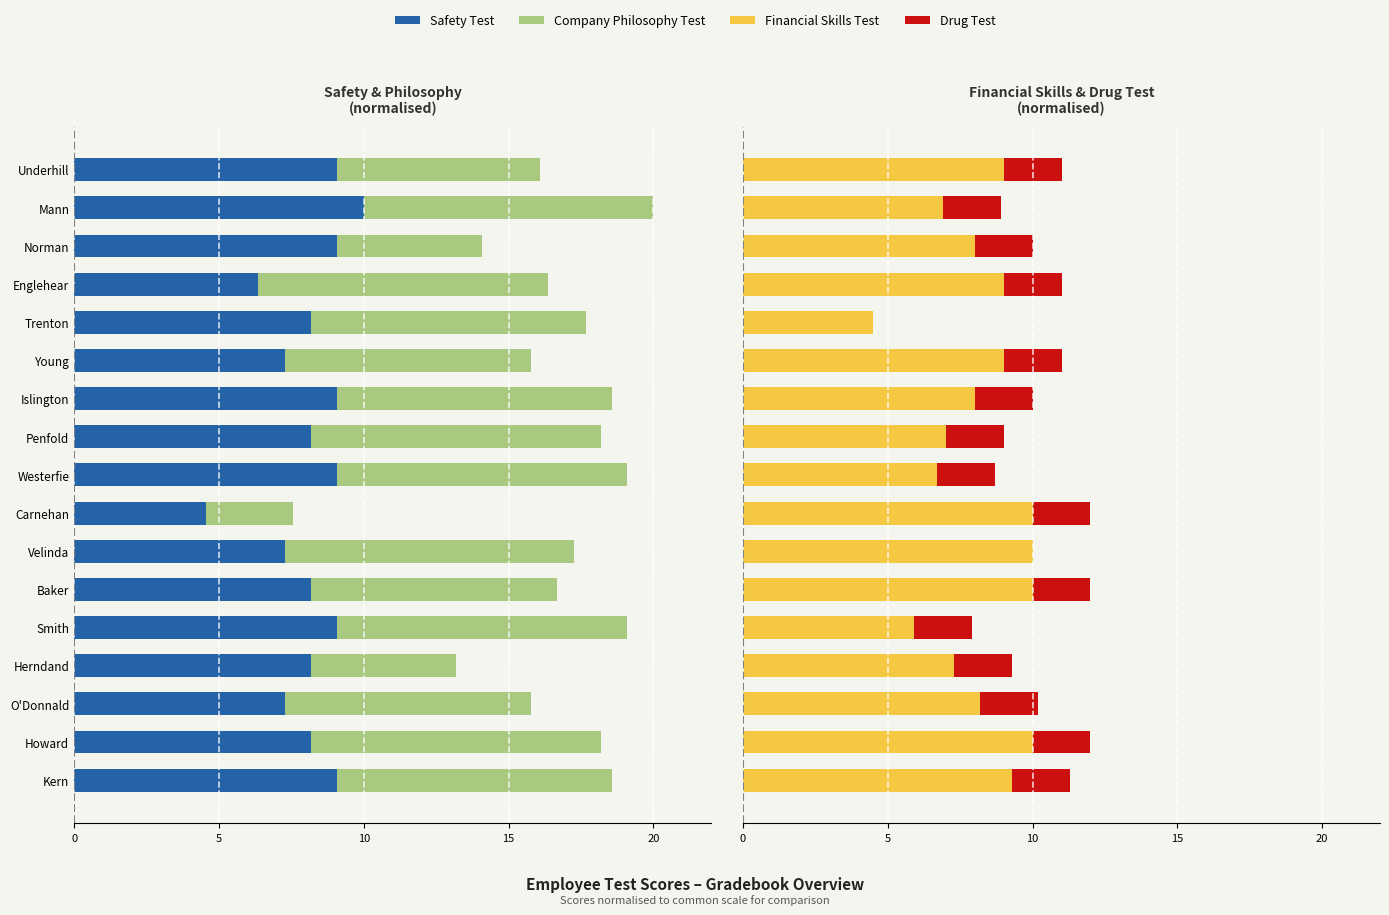

Is the value of Financial Skills Test at Englehear greater than the value of Drug Test at Herndand?

Yes